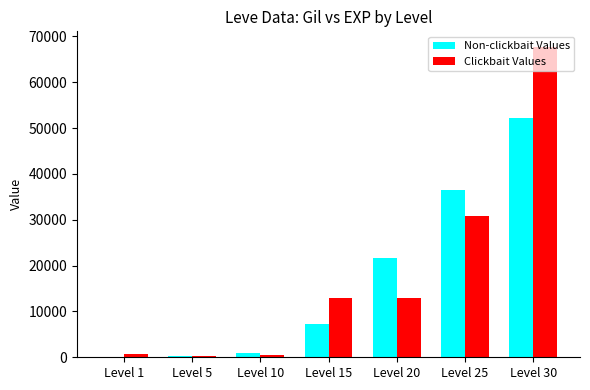

Between Level 10 and Level 15, which series saw the biggest shift?

Clickbait Values